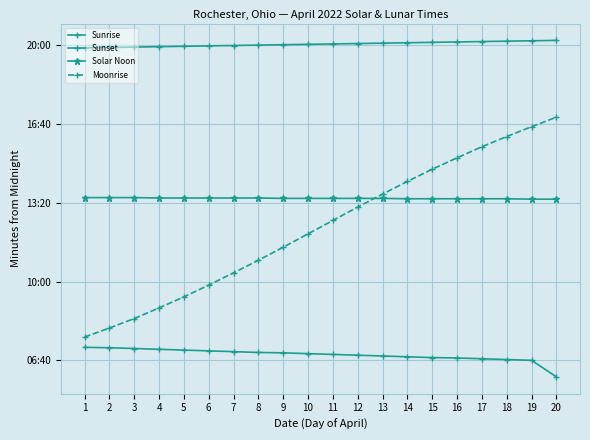

Reading left to right, transcribe all the data shown in this chart.

Sunrise: 1=433	2=432	3=430	4=428	5=426	6=424	7=422	8=420	9=419	10=417	11=415	12=413	13=411	14=409	15=407	16=406	17=404	18=402	19=400	20=358
Sunset: 1=1193	2=1194	3=1195	4=1196	5=1197	6=1198	7=1199	8=1200	9=1201	10=1202	11=1203	12=1204	13=1205	14=1206	15=1207	16=1208	17=1209	18=1210	19=1211	20=1212
Solar Noon: 1=813	2=813	3=813	4=812	5=812	6=812	7=812	8=812	9=811	10=811	11=811	12=811	13=811	14=810	15=810	16=810	17=810	18=810	19=809	20=809
Moonrise: 1=459	2=482	3=506	4=533	5=561	6=591	7=622	8=654	9=687	10=721	11=755	12=789	13=822	14=854	15=885	16=914	17=942	18=968	19=993	20=1017